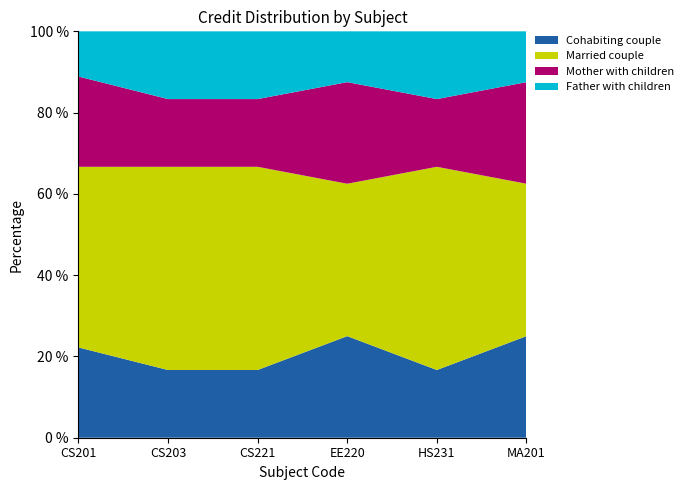

Reading right to left, list all the values displayed in this chart.

Credit of Sub.: MA201=8	HS231=6	EE220=8	CS221=6	CS203=6	CS201=9
Cohabiting couple: MA201=2	HS231=1	EE220=2	CS221=1	CS203=1	CS201=2
Married couple: MA201=3	HS231=3	EE220=3	CS221=3	CS203=3	CS201=4
Mother with children: MA201=2	HS231=1	EE220=2	CS221=1	CS203=1	CS201=2
Father with children: MA201=1	HS231=1	EE220=1	CS221=1	CS203=1	CS201=1